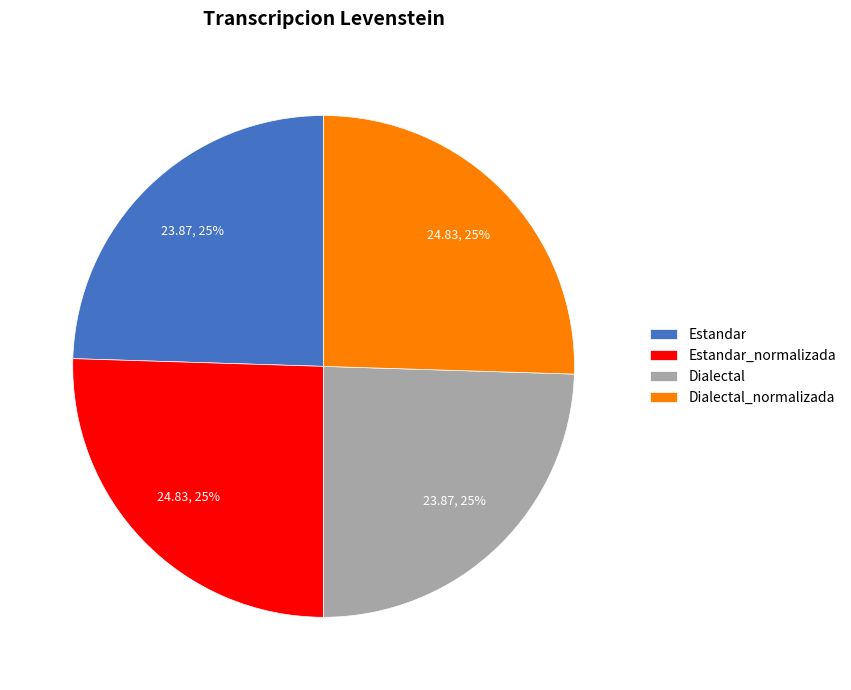

What percentage is the Estandar_normalizada slice, to the nearest percent?

25%